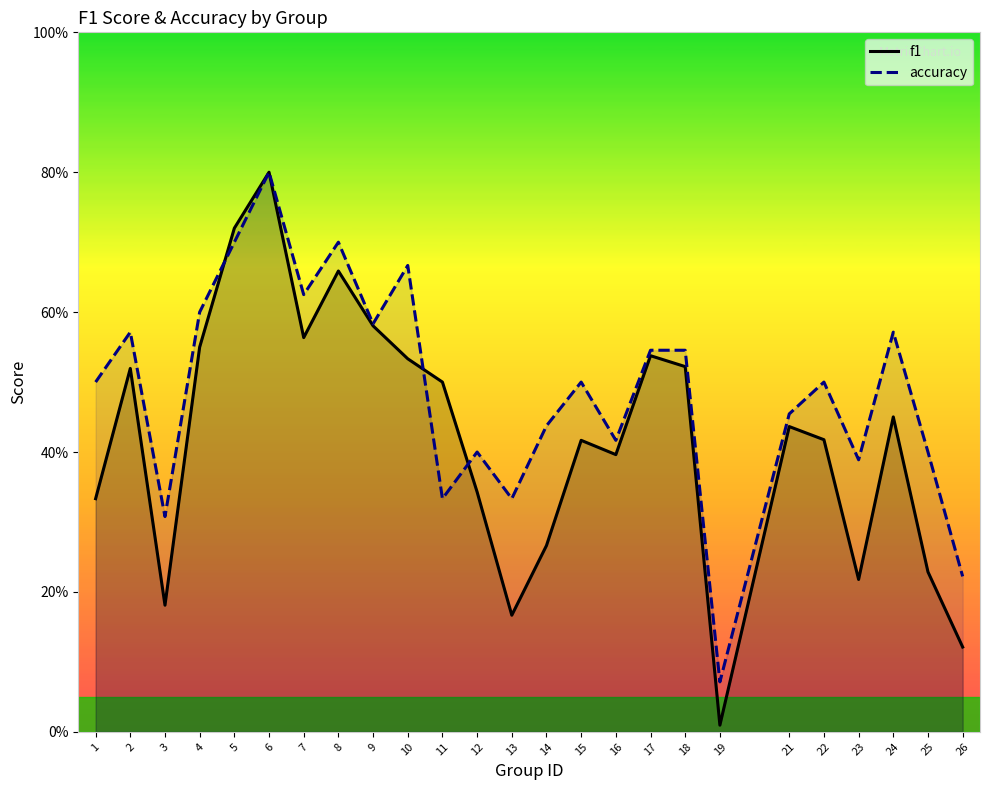

What is the total value across all series at 12?

0.7